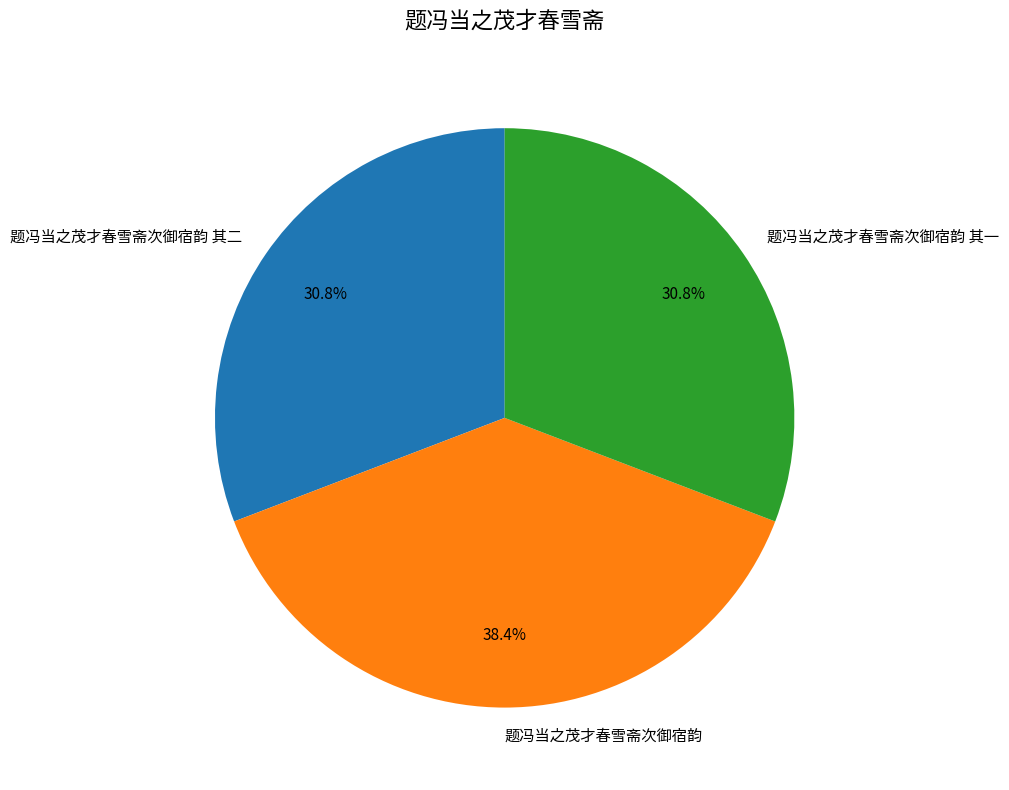

To the nearest percent, what is the difference between the 题冯当之茂才春雪斋次御宿韵 其二 and 题冯当之茂才春雪斋次御宿韵 slice percentages?

8%